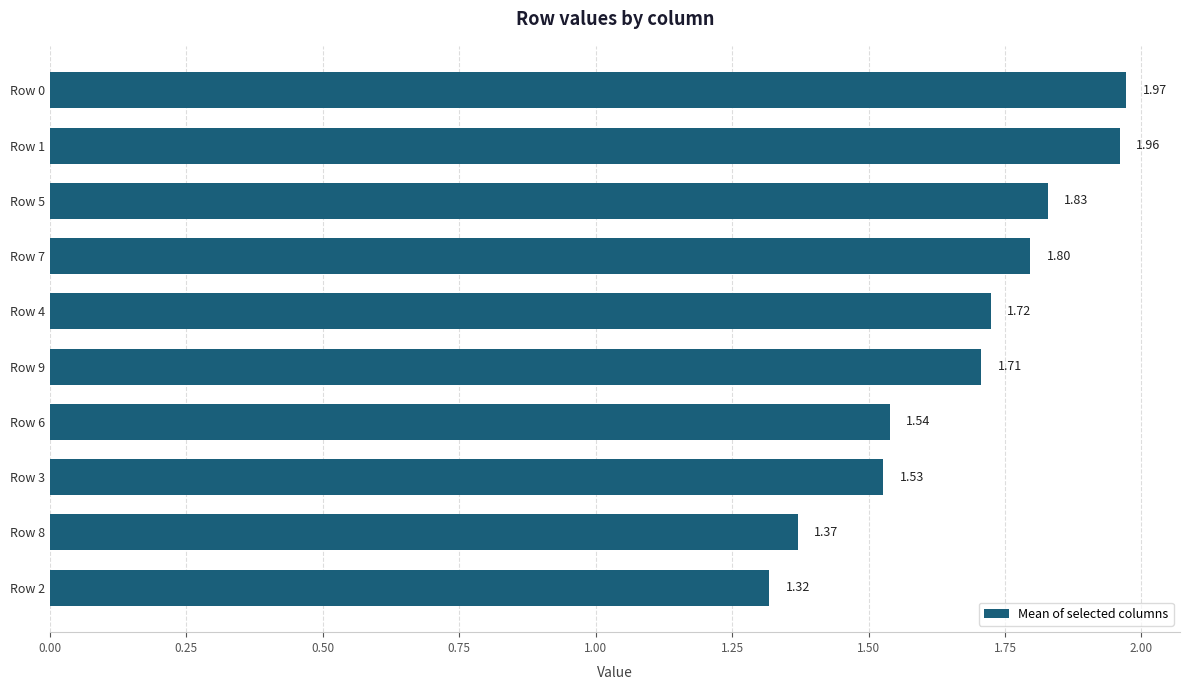

List the labels in order of value, largest first.

Row 0, Row 1, Row 5, Row 7, Row 4, Row 9, Row 6, Row 3, Row 8, Row 2